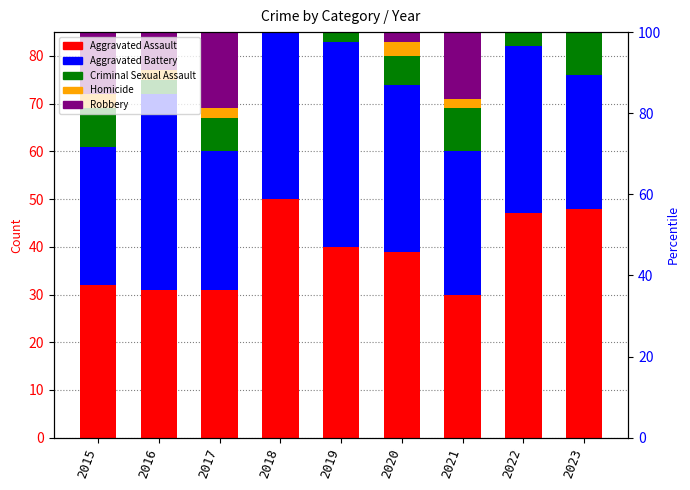

Between 2015 and 2023, which series saw the biggest shift?

Robbery